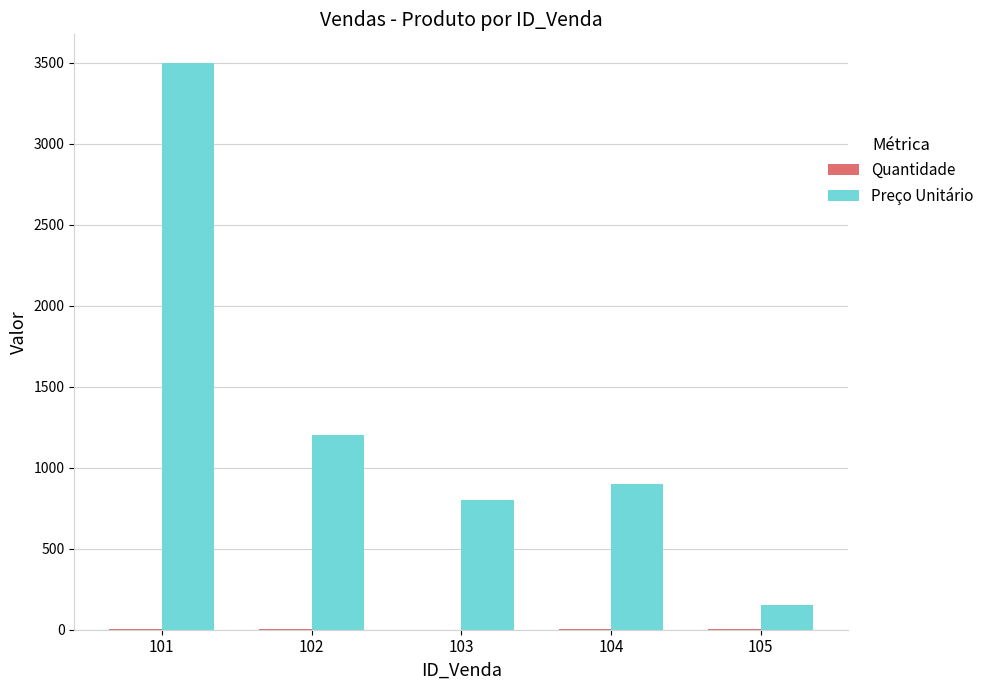

What is the sum of all Preço Unitário values?

6550